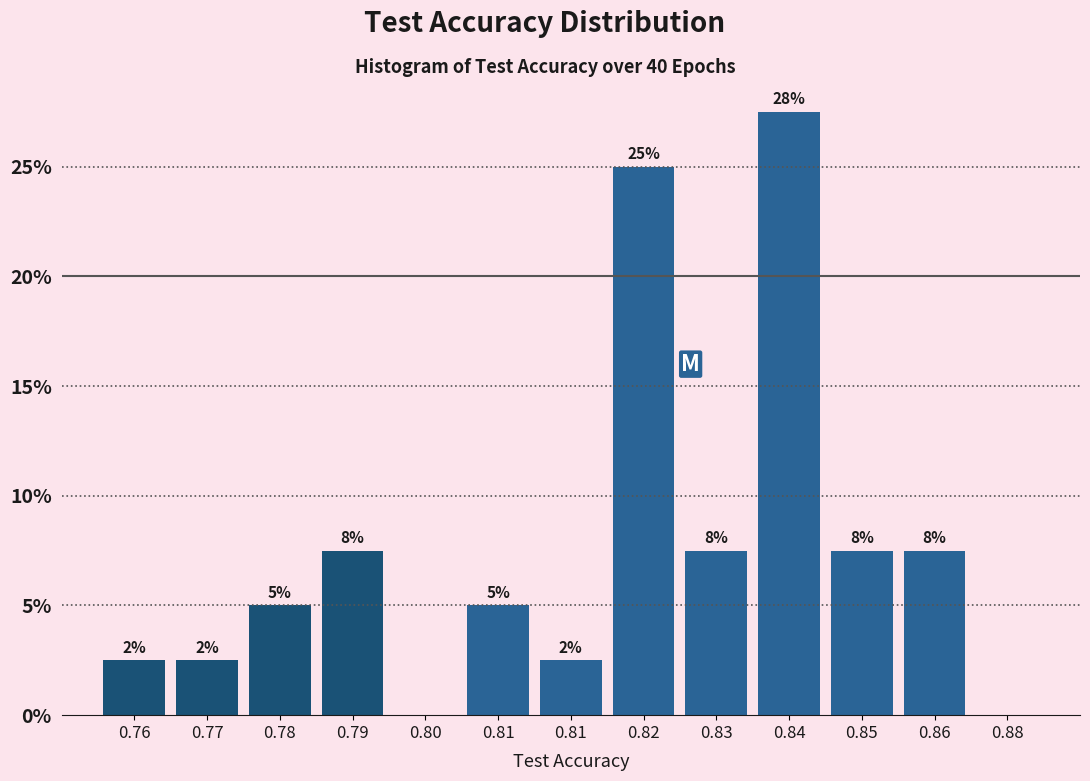

Are the bars horizontal?

No